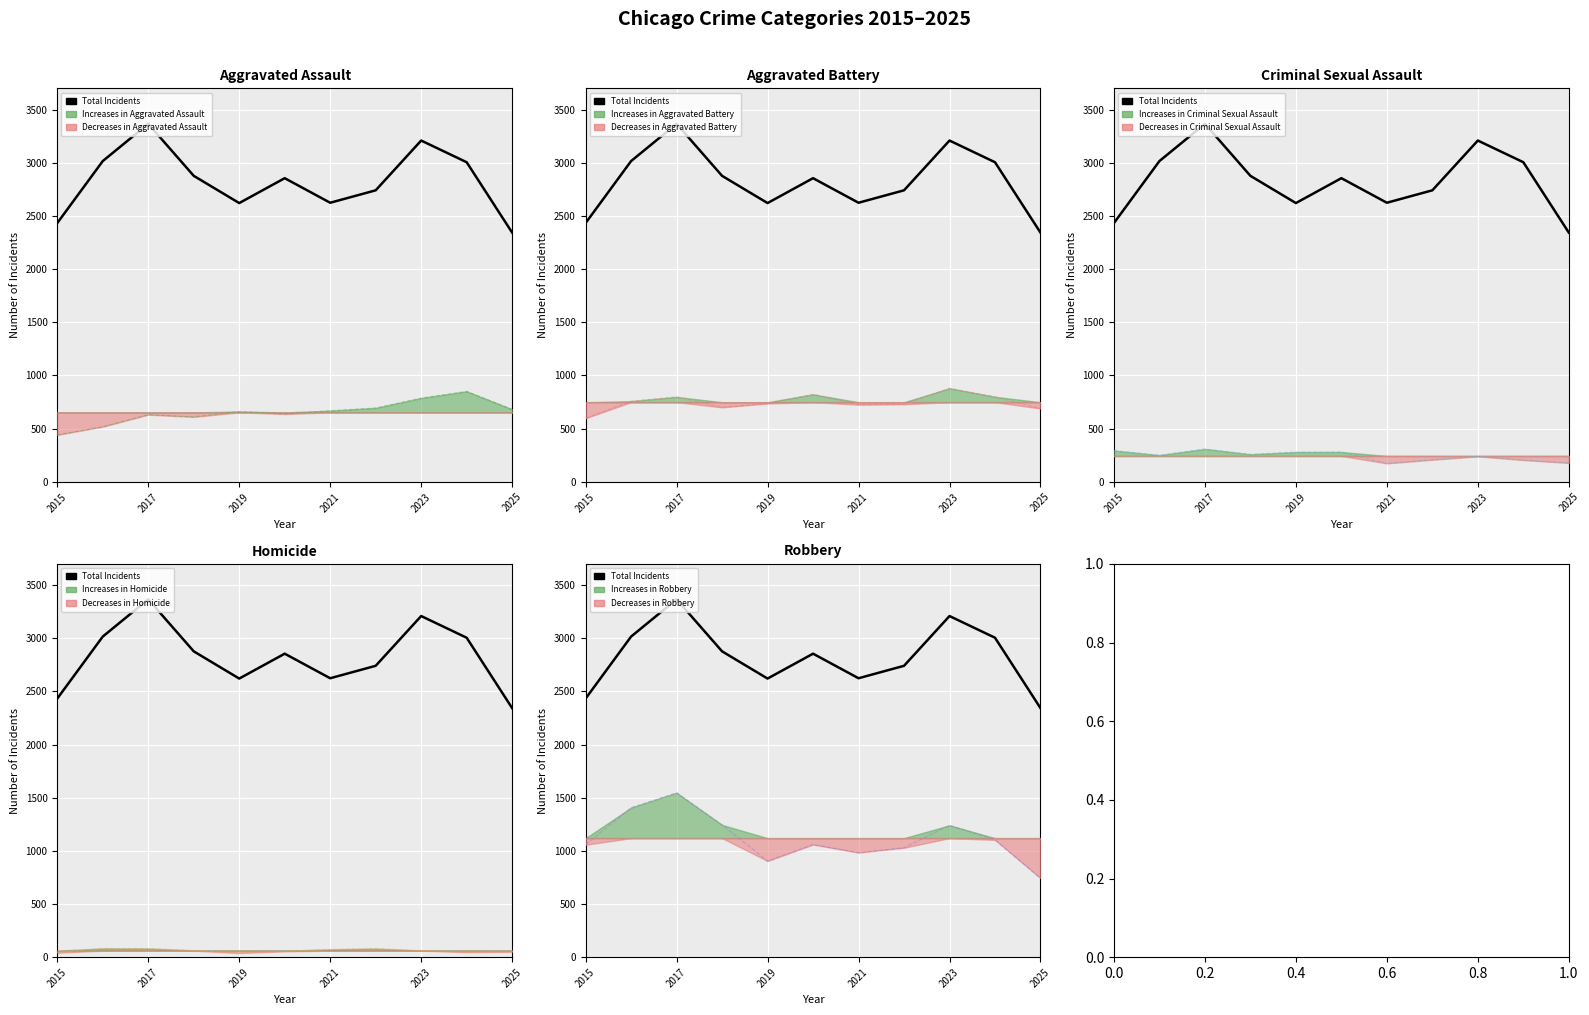

Reading right to left, transcribe all the data shown in this chart.

2343	3005	3209	2741	2624	2855	2621	2877	3366	3016	2433